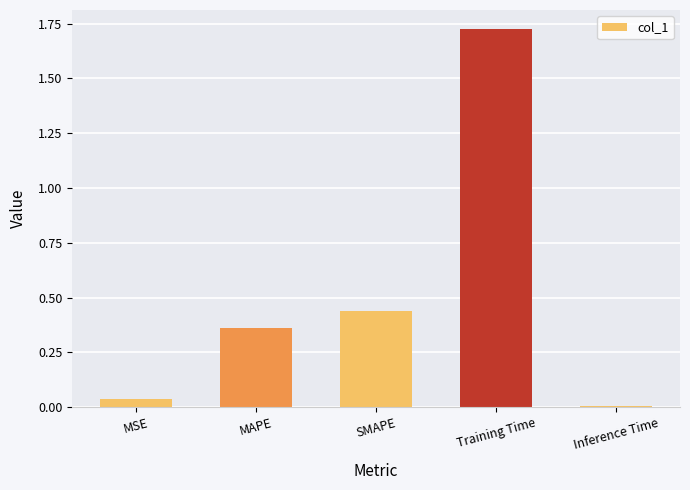

Are the bars grouped side by side (vs. stacked)?

No